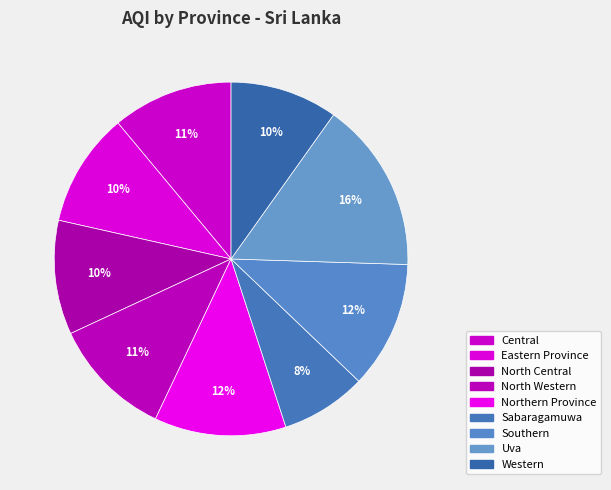

How many segments does this pie chart have?

9